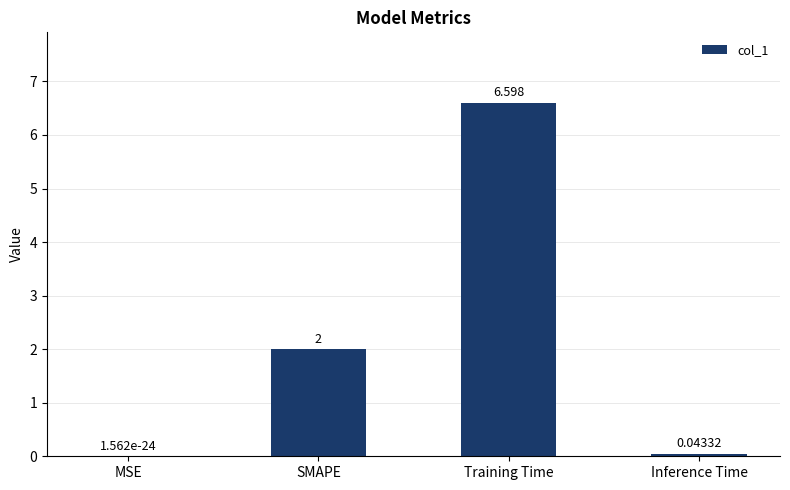

At which category does the chart reach its peak across all series?

Training Time